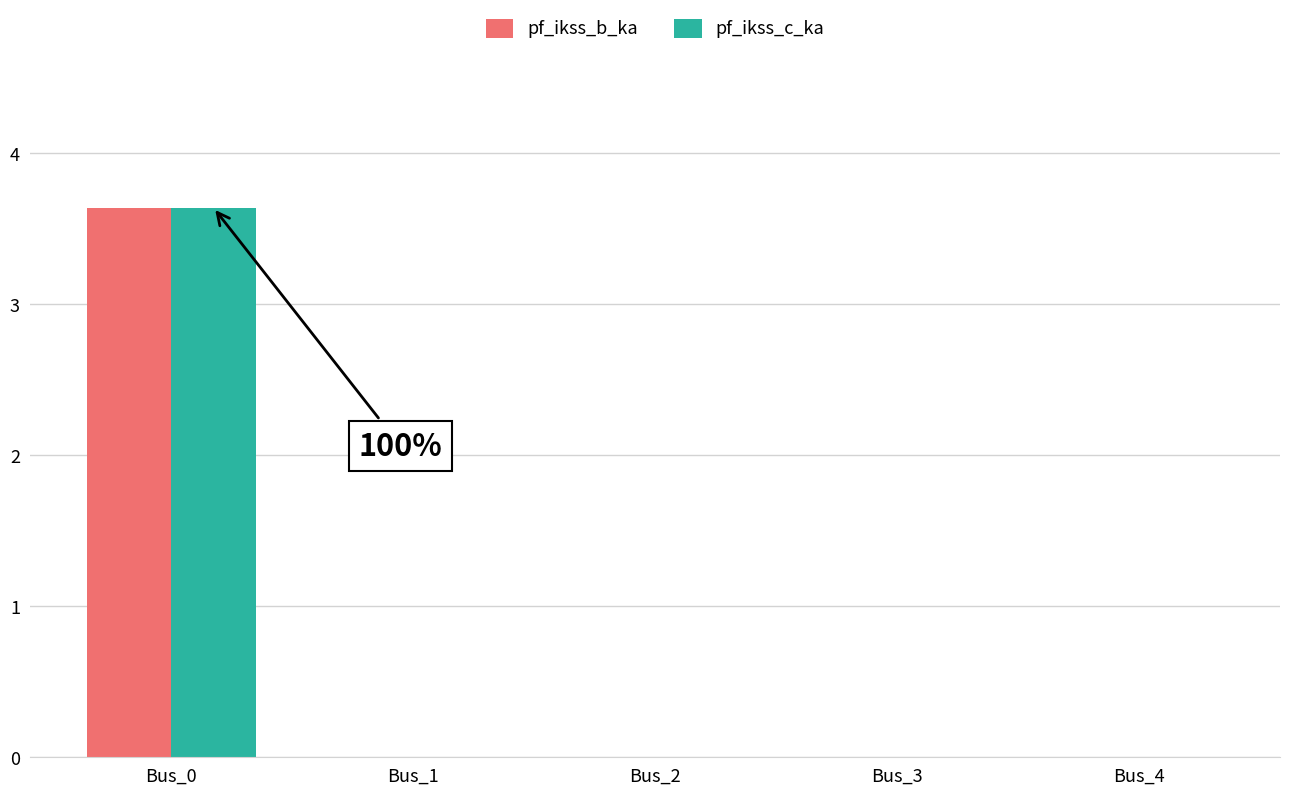

At which category is the sum across all series the highest?

Bus_0